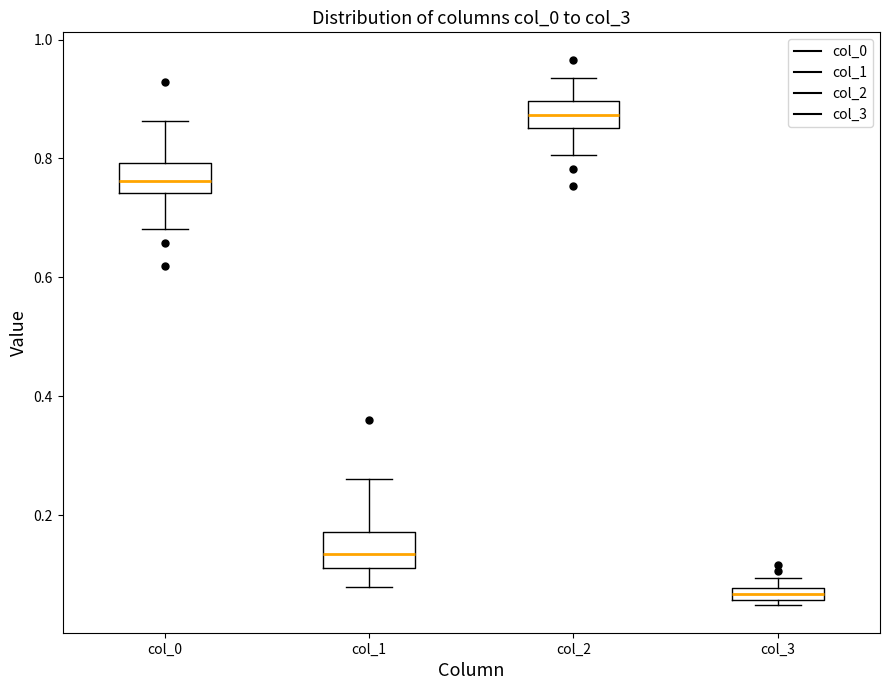

Where is the lower edge of the box for col_1 on the y-axis? The values are not printed on the chart, so give them approximately, as read against the axis.

0.12